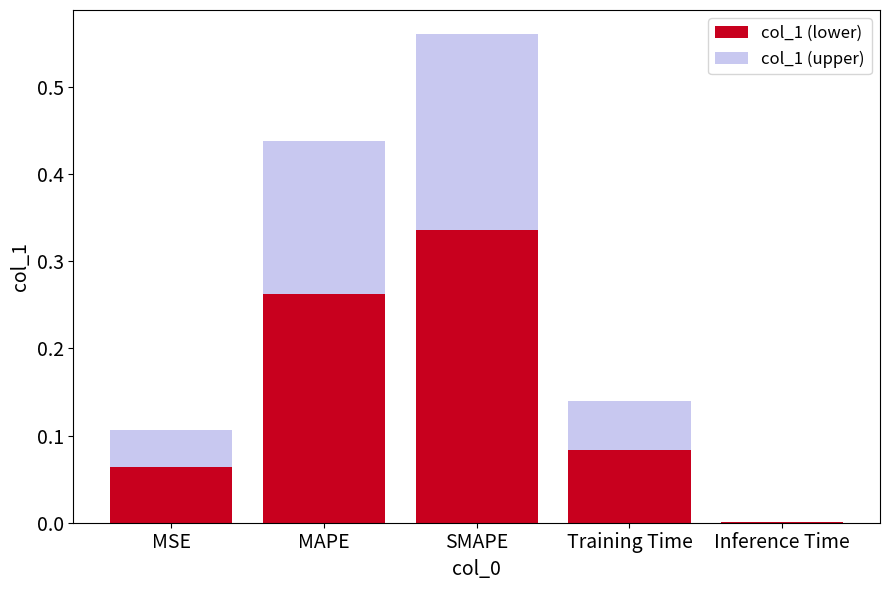

At which label does col_1 (lower) reach its peak?

SMAPE